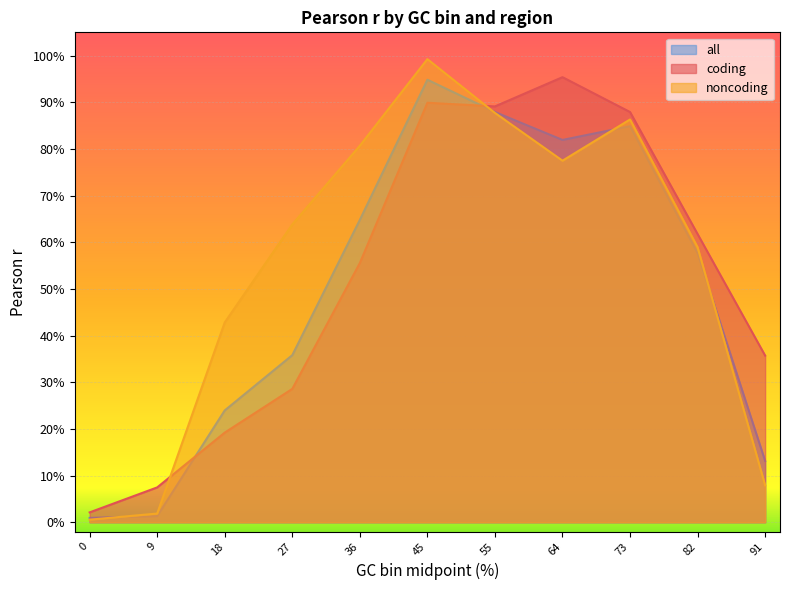

What are all the series names shown in the legend?

all, coding, noncoding